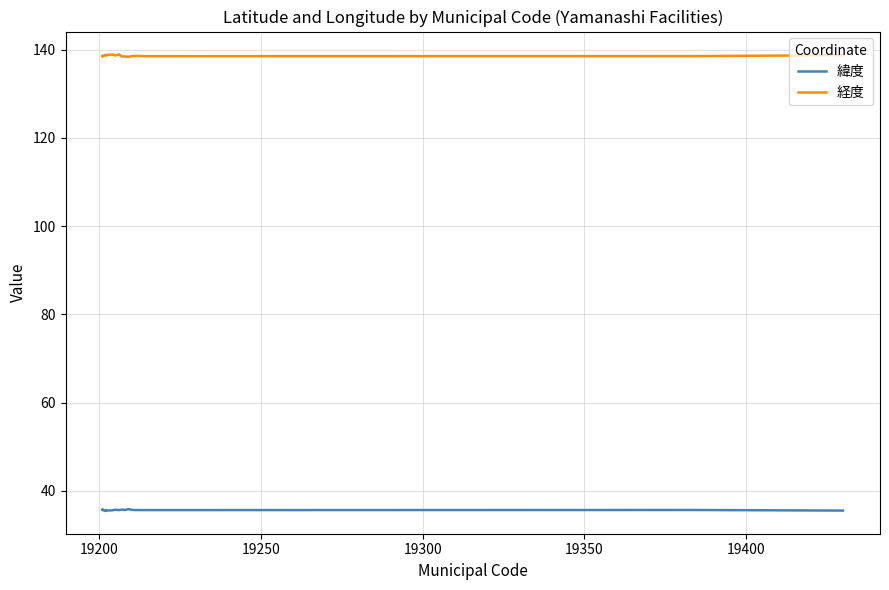

Reading left to right, list all the values displayed in this chart.

緯度: 35.7	35.6	35.7	35.7	35.6	35.4	35.5	35.4	35.5	35.6	35.7	35.6	35.6	35.7	35.6	35.8	35.7	35.6	35.6	35.6	35.5
経度: 138.6	138.6	138.6	138.5	138.6	138.8	138.8	138.8	138.8	138.9	138.7	138.9	138.9	138.5	138.5	138.4	138.5	138.6	138.5	138.5	138.8